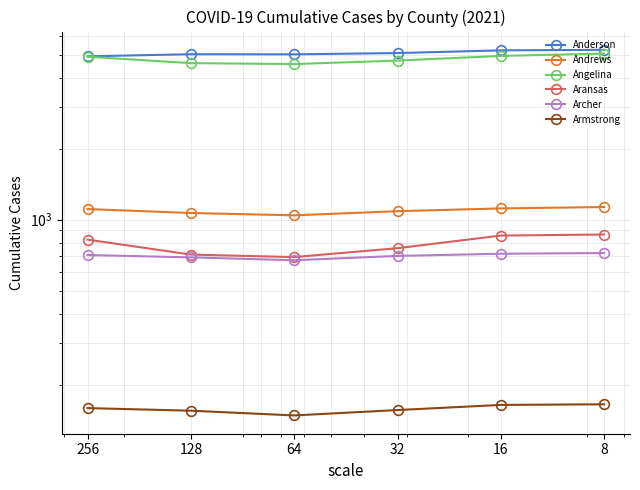

What is the difference between the Archer values at 64 and 8?

49